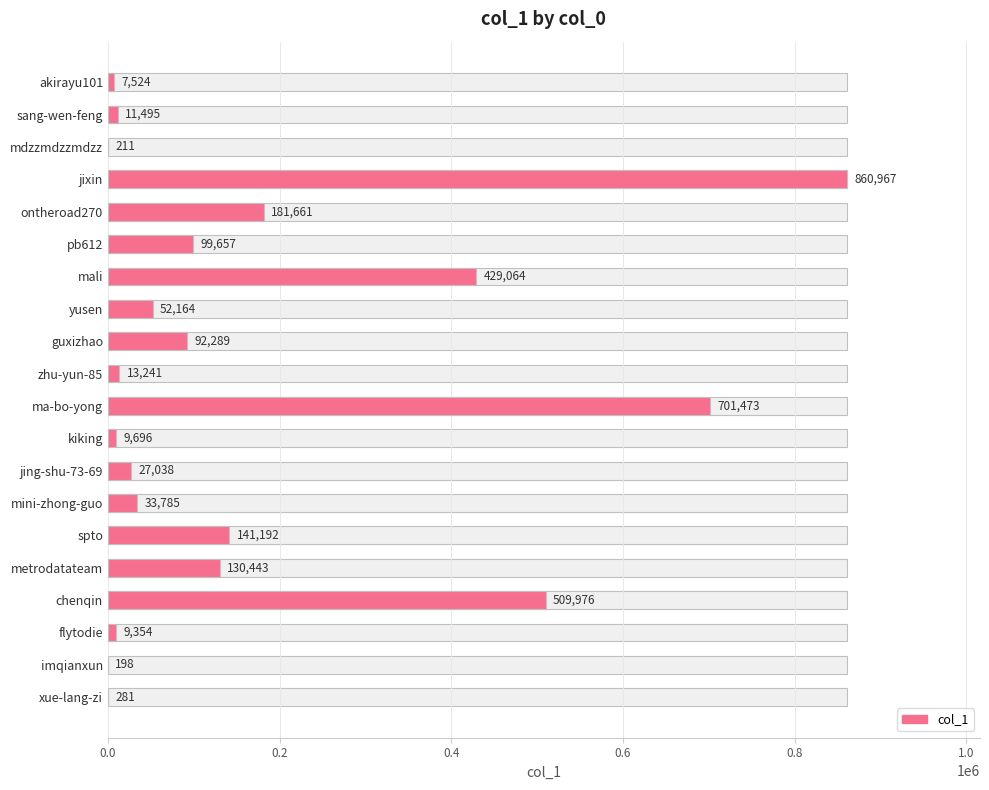

What is the sum of all values?

3311709